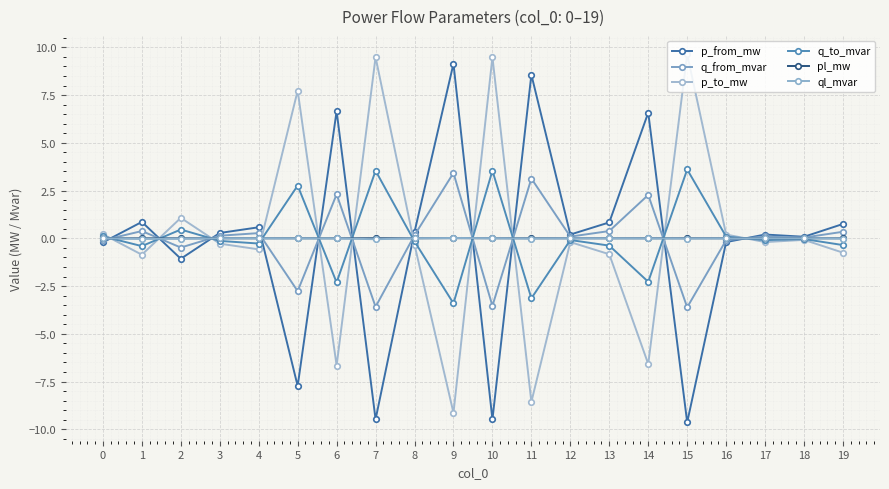

The value of p_from_mw at 8 is 0.3. True or false?

True